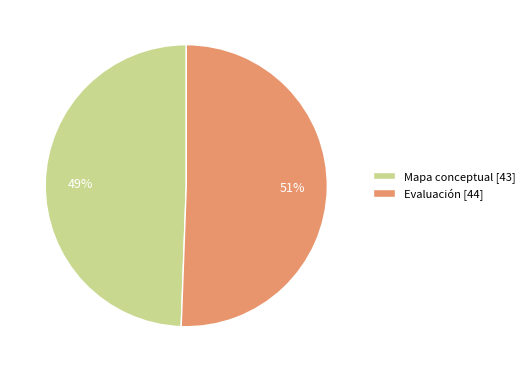

To the nearest percent, what is the combined percentage of Mapa conceptual [43] and Evaluación [44]?

100%